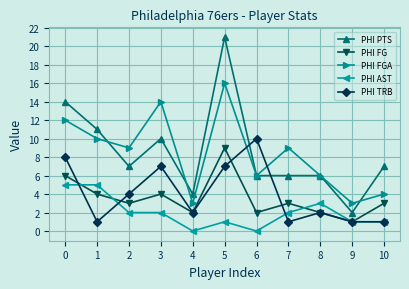

Is the value of PHI PTS at 10 greater than the value of PHI AST at 10?

Yes